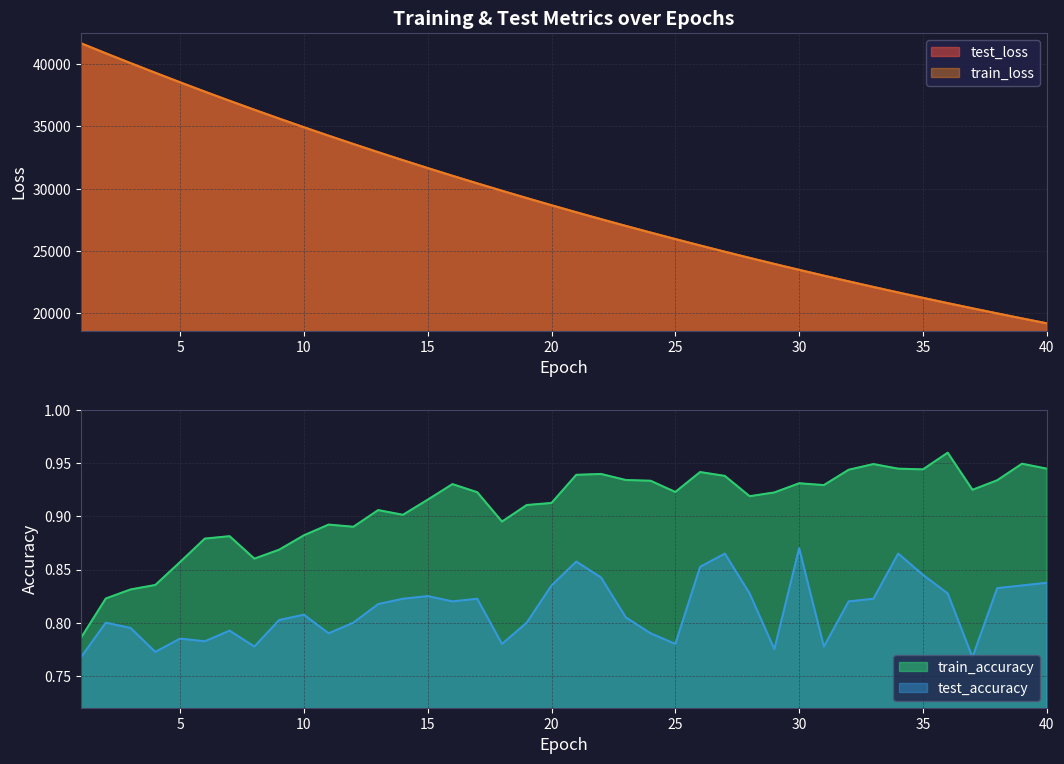

At which category does test_accuracy reach its first local valley?

4